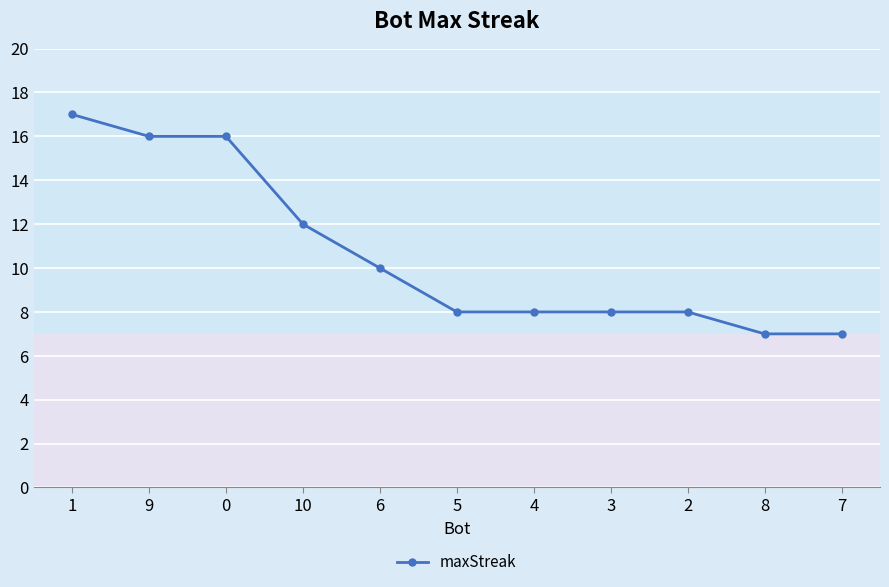

Reading right to left, transcribe all the data shown in this chart.

7	7	8	8	8	8	10	12	16	16	17